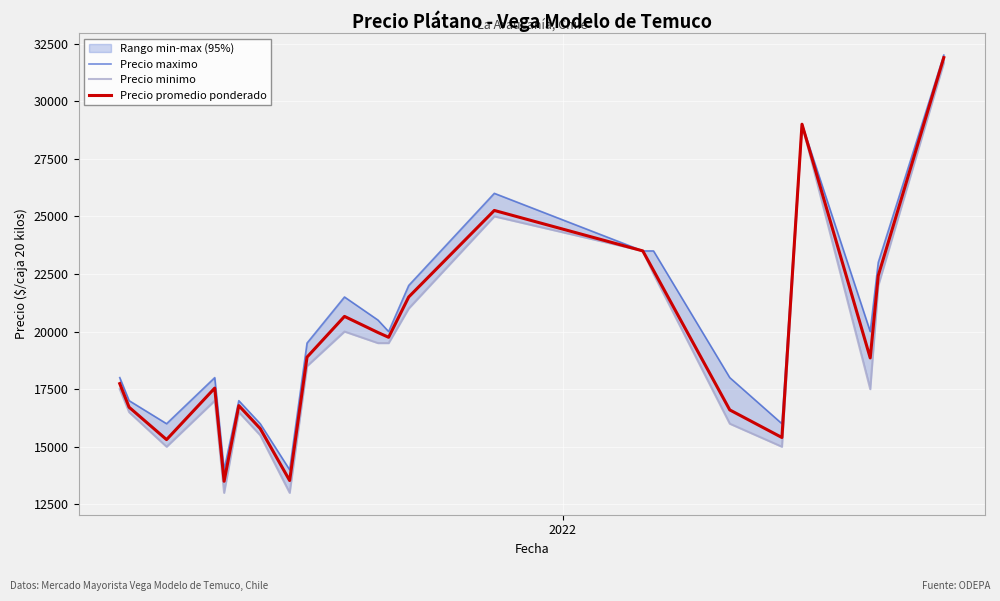

How many lines are shown in the chart?

3